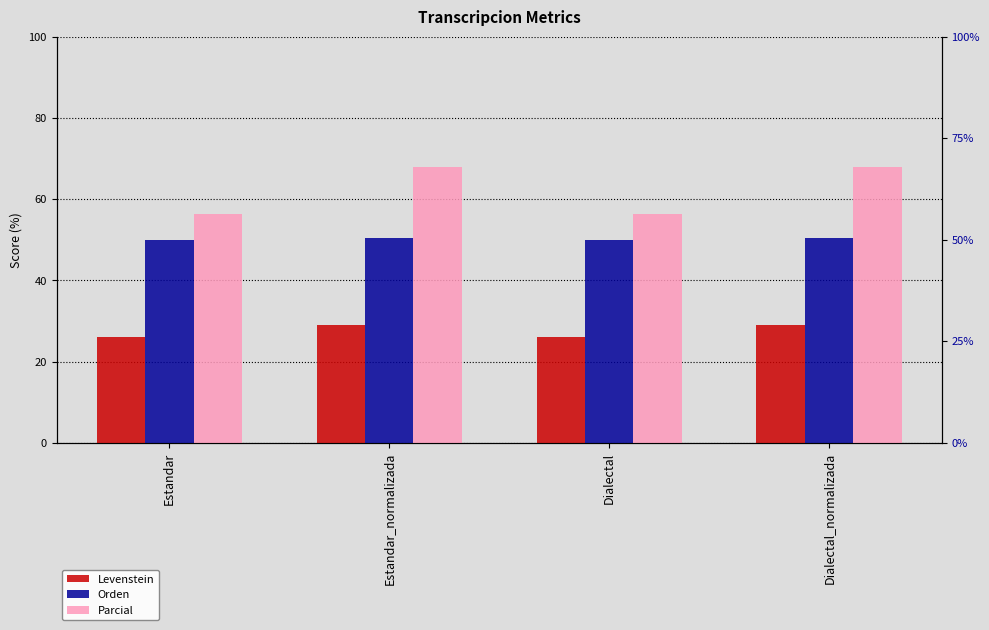

What is the maximum value for Orden?

50.4